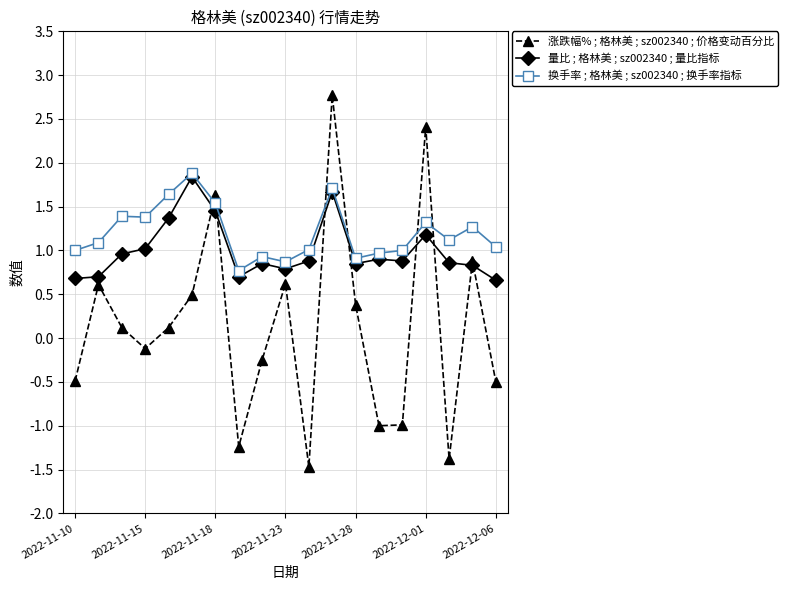

At how many categories does at least one series exceed 0?

19